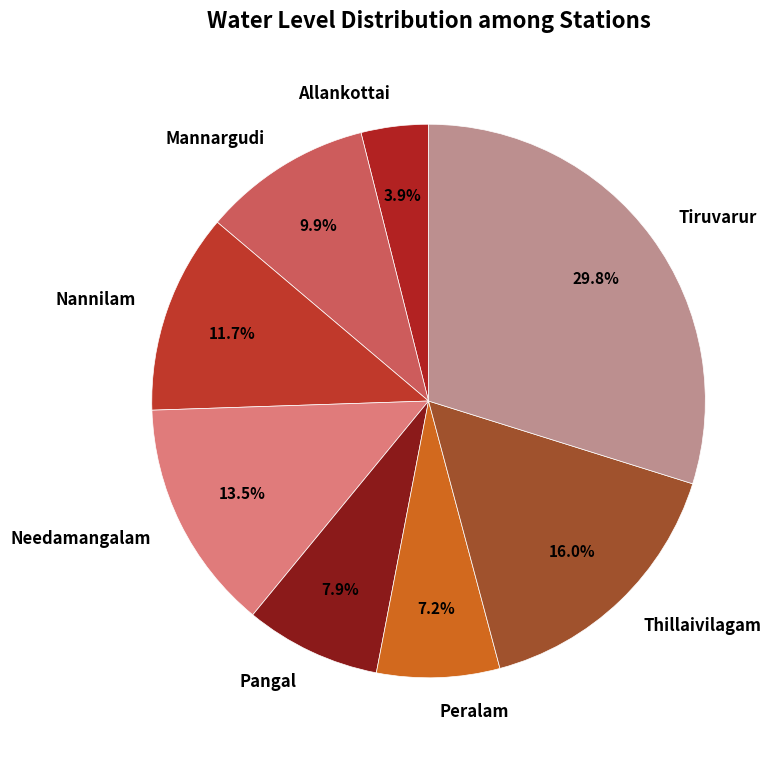

Does any single category account for the majority?

No